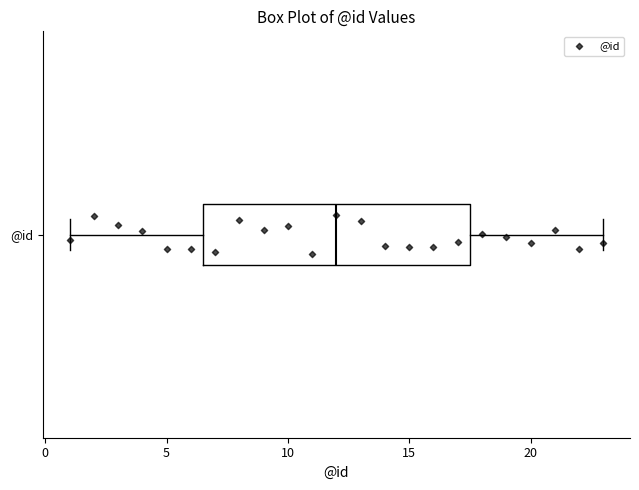

Read this box plot against the x-axis: the position of the median line, the range covered by the box, and the ends of both whiskers. The values are not printed on the chart, so give them approximately, as read against the axis.

median 12.0, box 6.5 to 17.5, whiskers 1.0 to 23.0